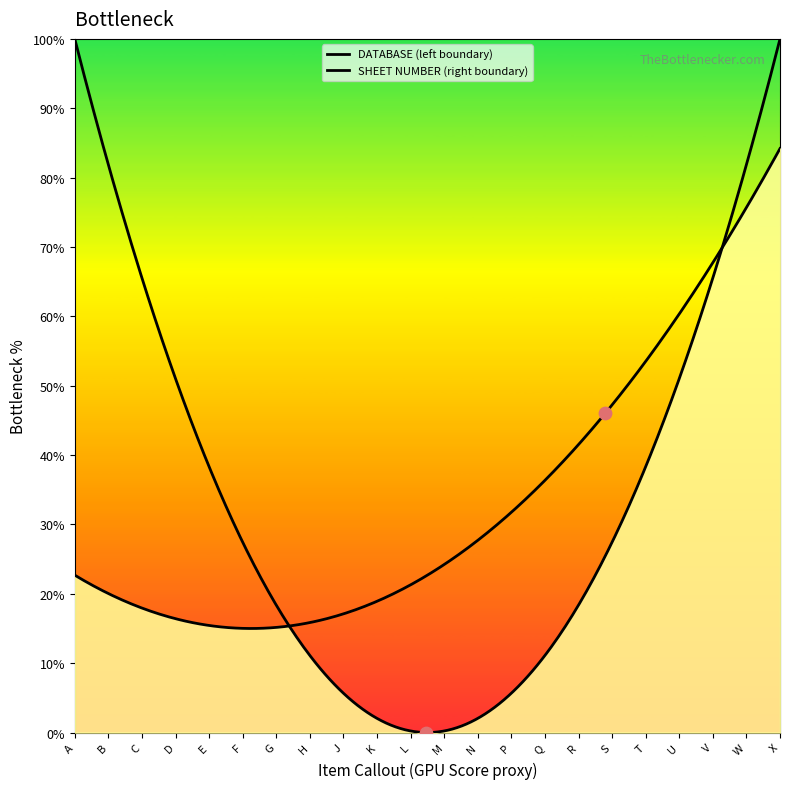

Is the value of SHEET NUMBER at E greater than the value of DATABASE at A?

Yes